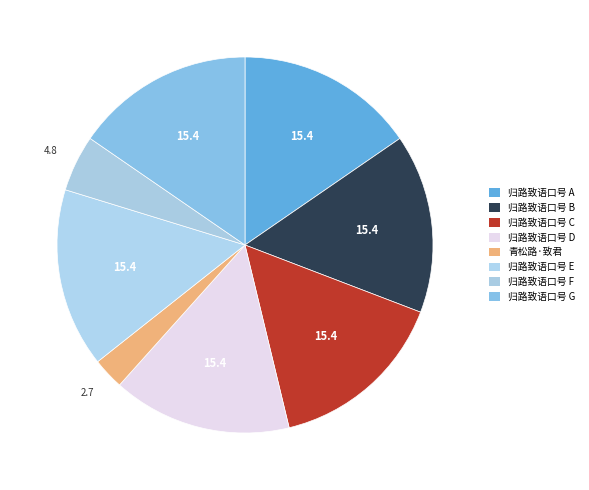

How many slices are in this pie chart?

8